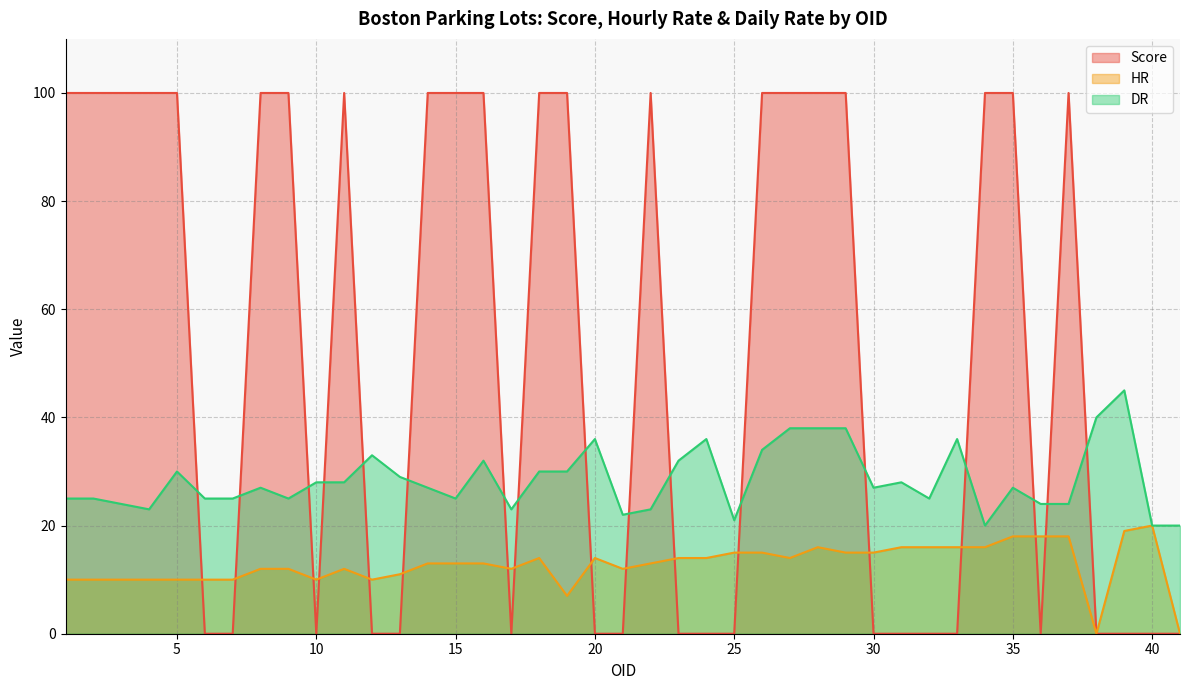

How many times do HR and Score cross each other?

16